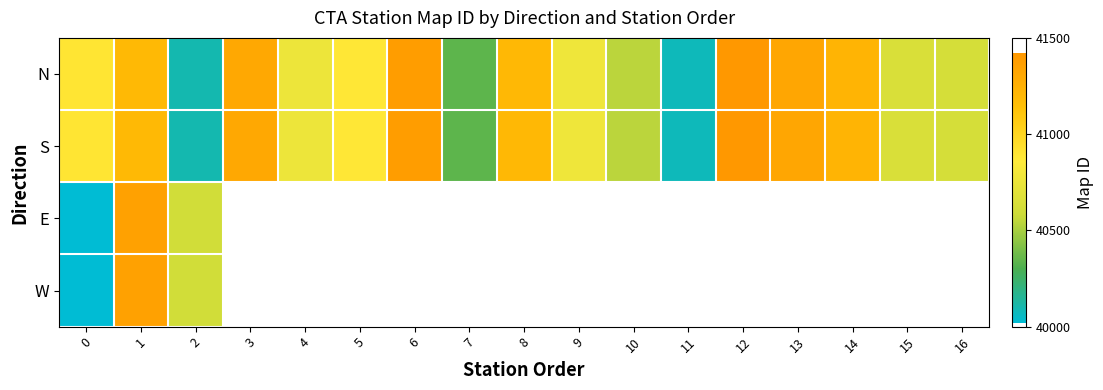

The value of N at 7 is 60242.7. True or false?

False